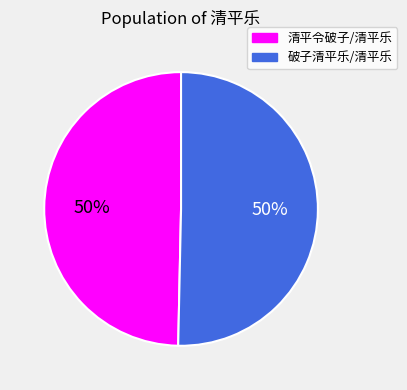

What is the ratio of the value at 破子清平乐/清平乐 to the value at 清平令破子/清平乐?

1.0